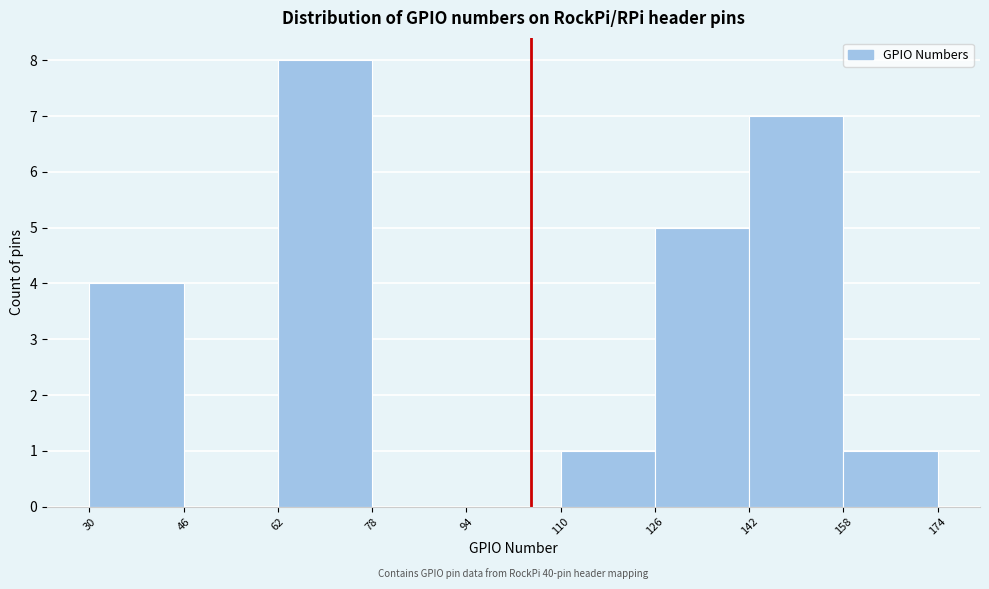

Over which range of the x-axis is the bar tallest?

62 to 78